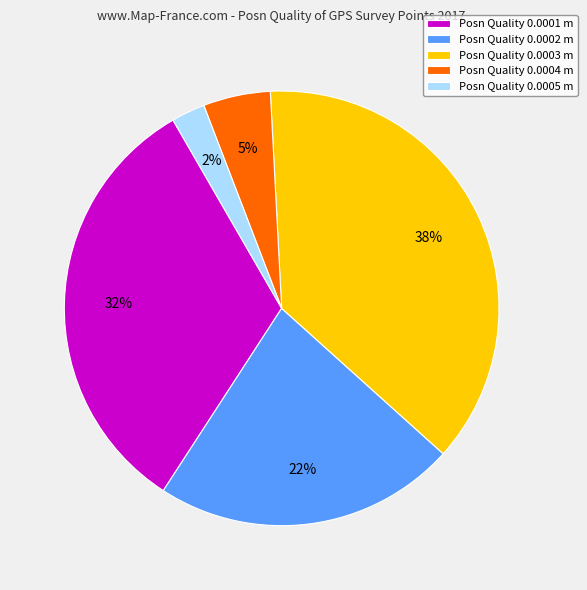

Is the sum of Posn Quality 0.0002 m and Posn Quality 0.0005 m greater than half?

No